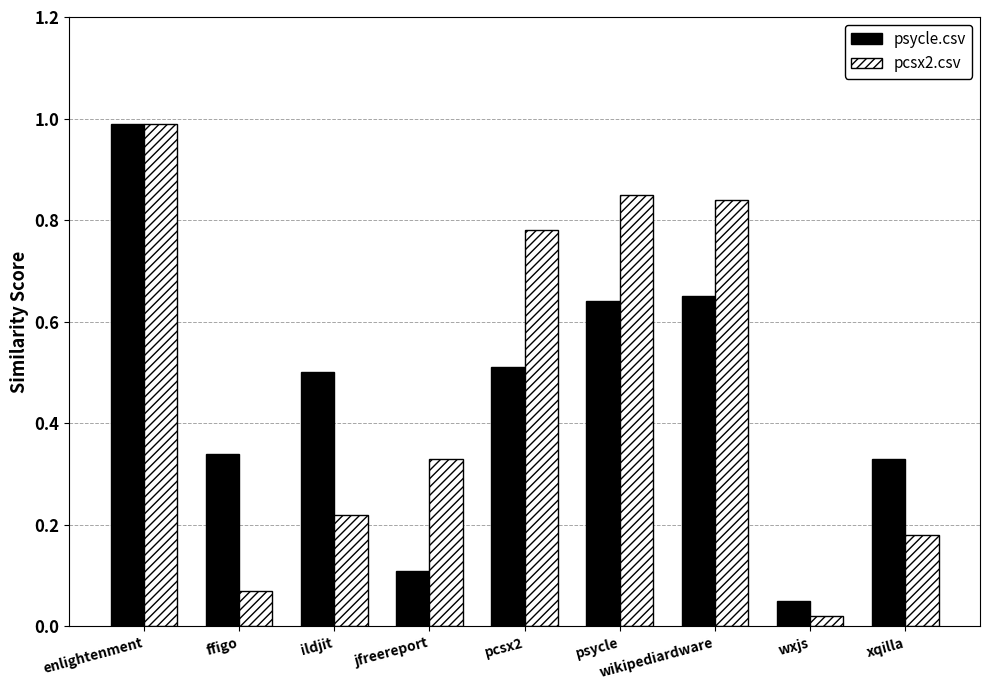

How many data points does each series have?

9